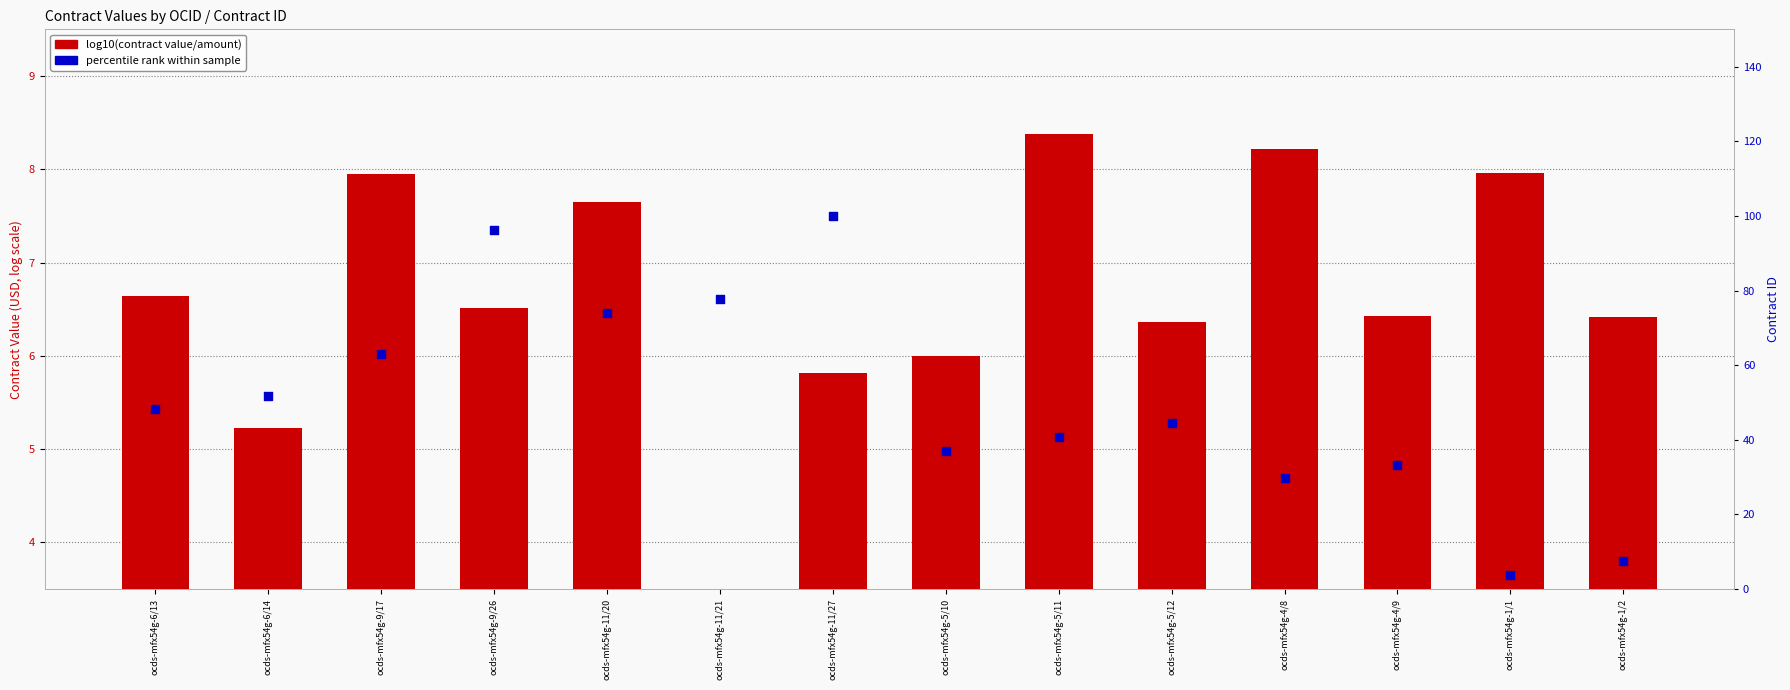

Which series has the largest total across all categories?

percentile rank within sample